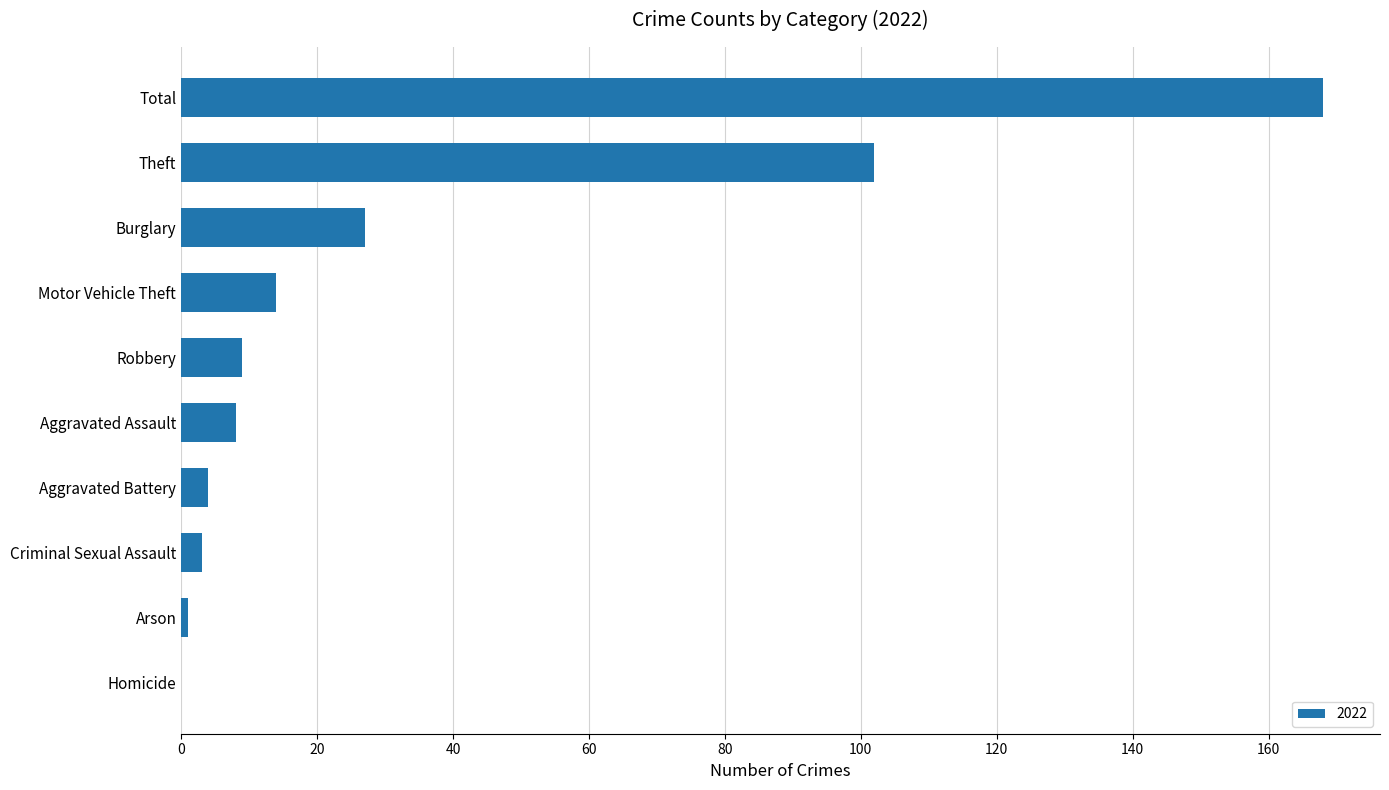

Is it true that the value at Aggravated Assault is -116?

False